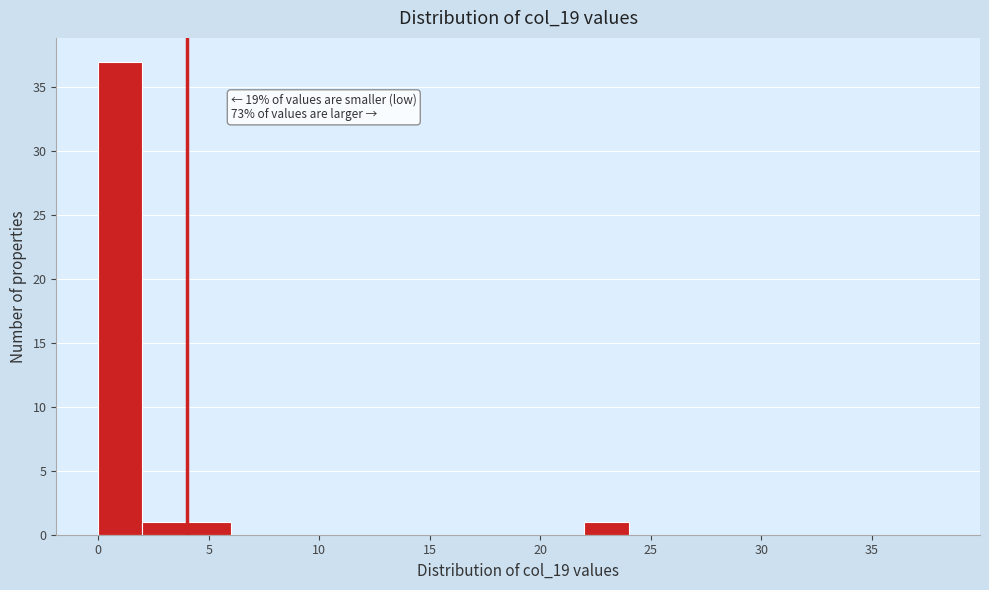

Which range on the x-axis has the tallest bar?

0 to 2